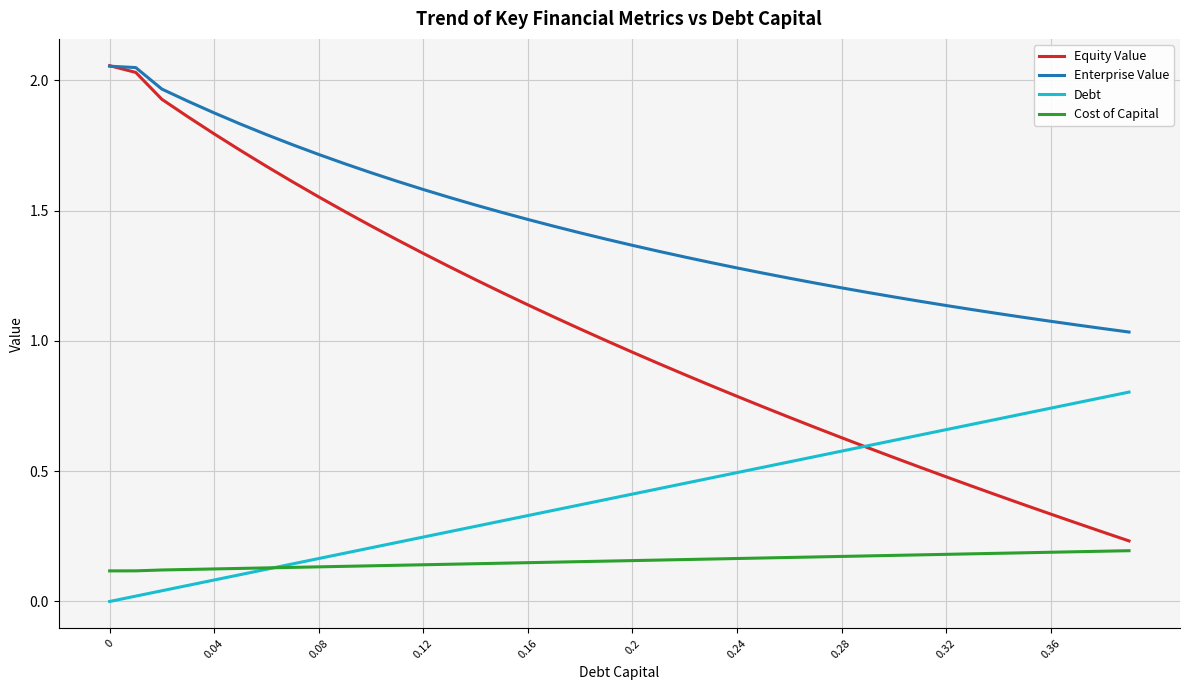

Rank the series by their average value, from lowest to highest.

Cost of Capital, Debt, Equity Value, Enterprise Value